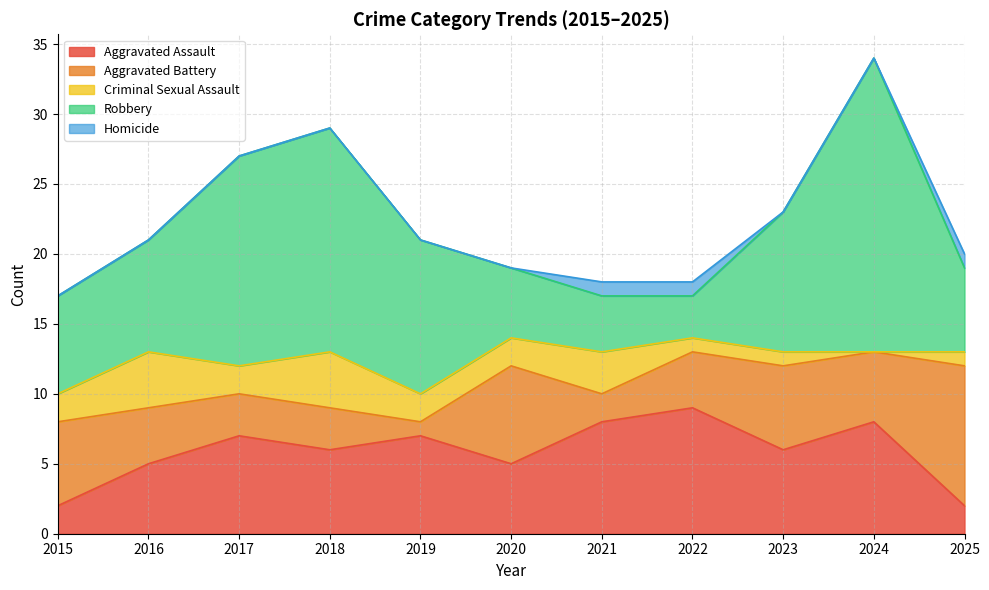

What is the difference between the maximum and minimum values in the Aggravated Battery series?

9